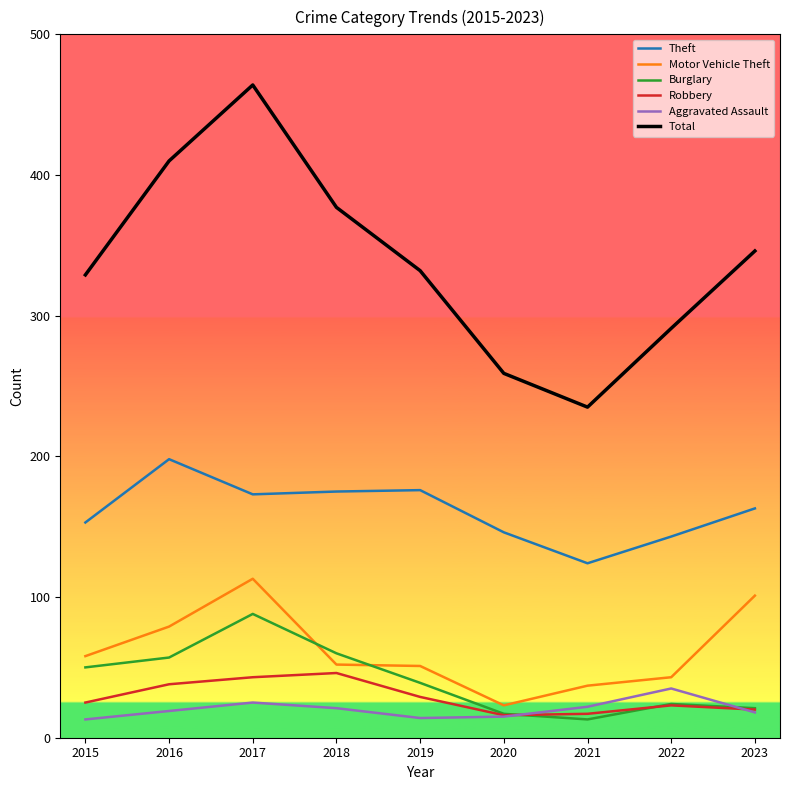

True or false: Burglary and Motor Vehicle Theft intersect in this chart.

True